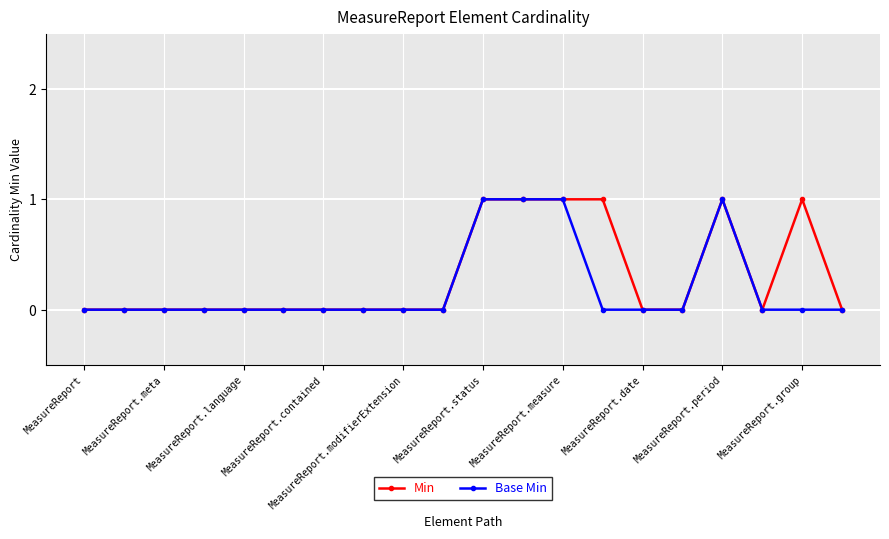

At which label does Base Min reach its minimum?

MeasureReport